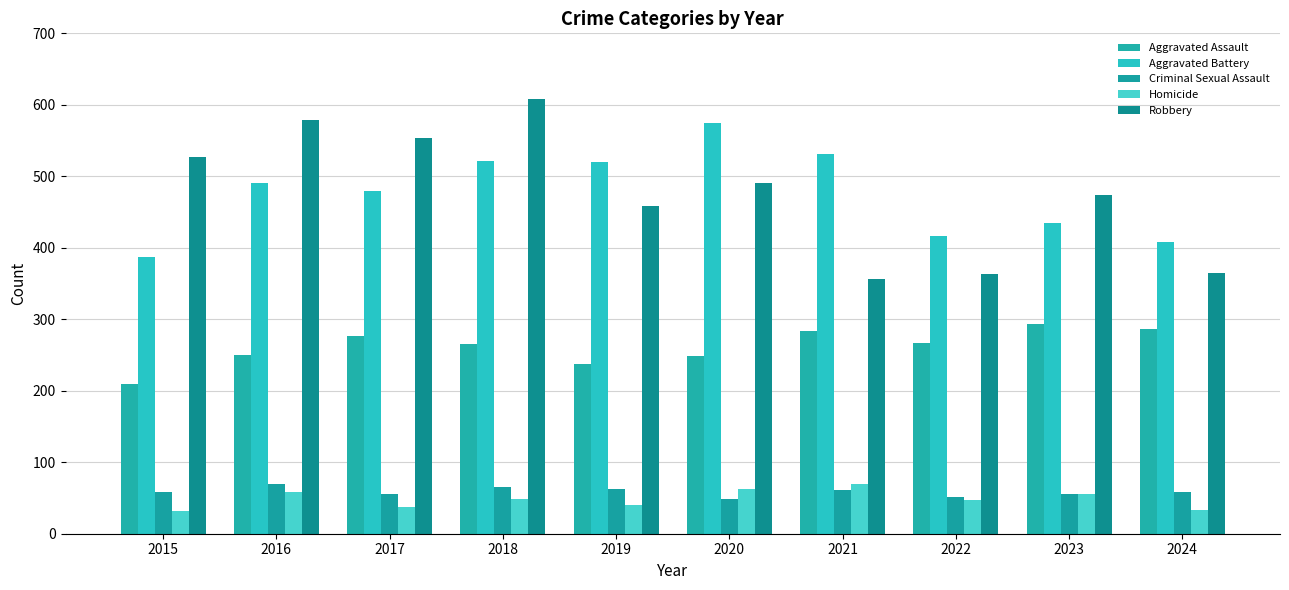

At which category is the sum across all series the highest?

2018